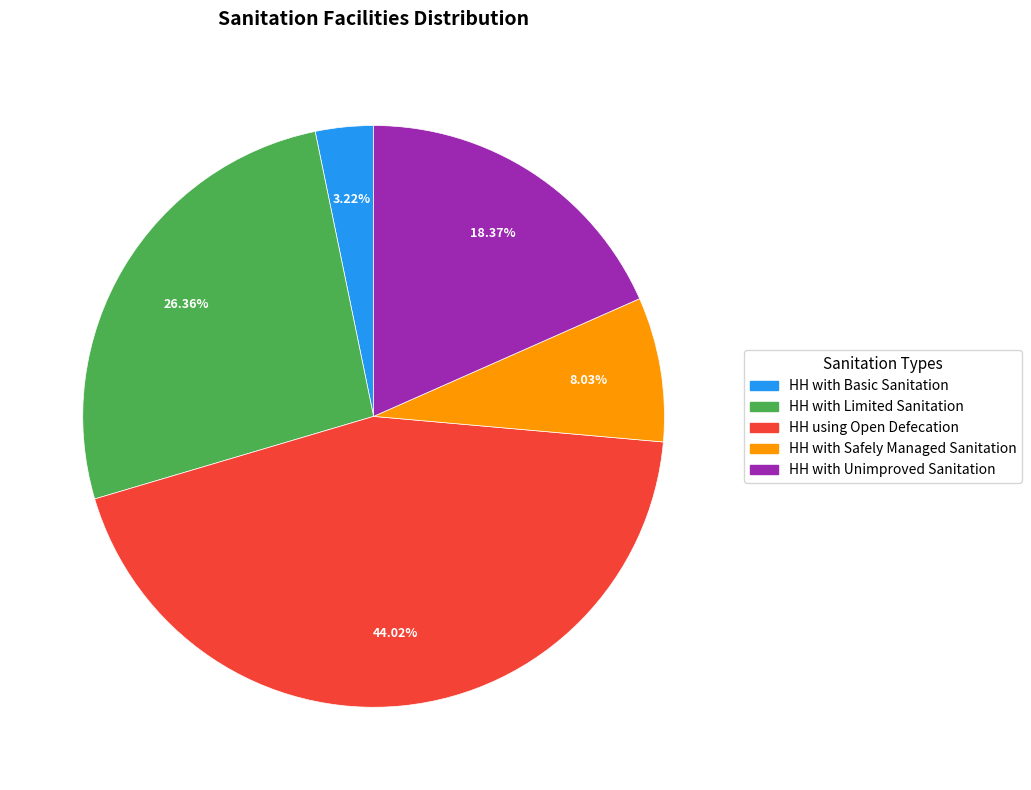

How many slices are in this pie chart?

5